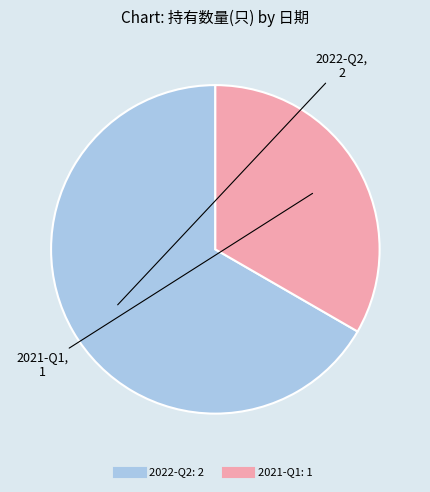

Between 2021-Q1 and 2022-Q2, which is larger?

2022-Q2